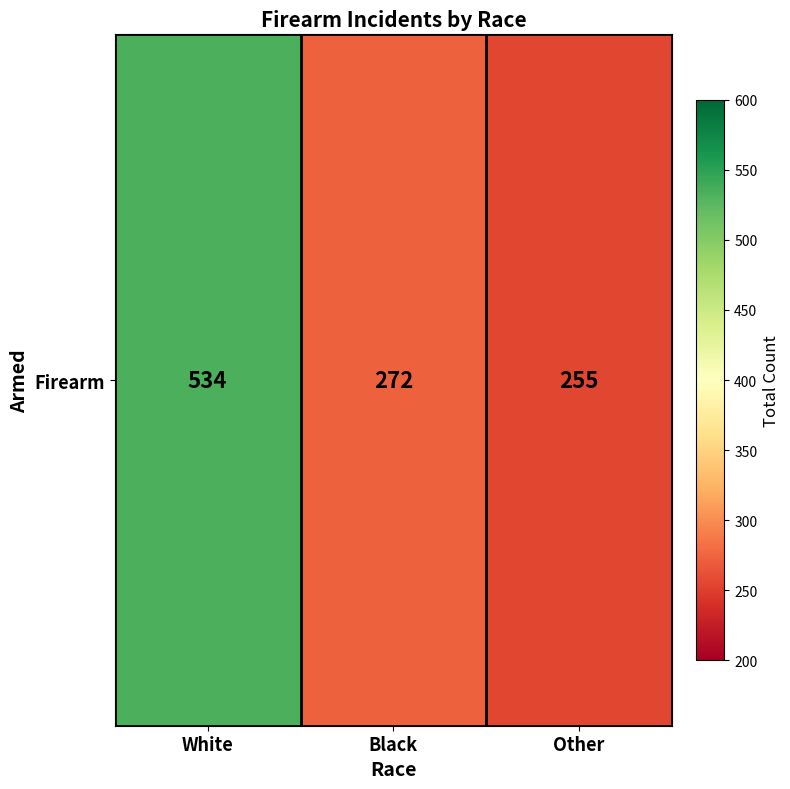

What is the maximum value shown in the chart?

534